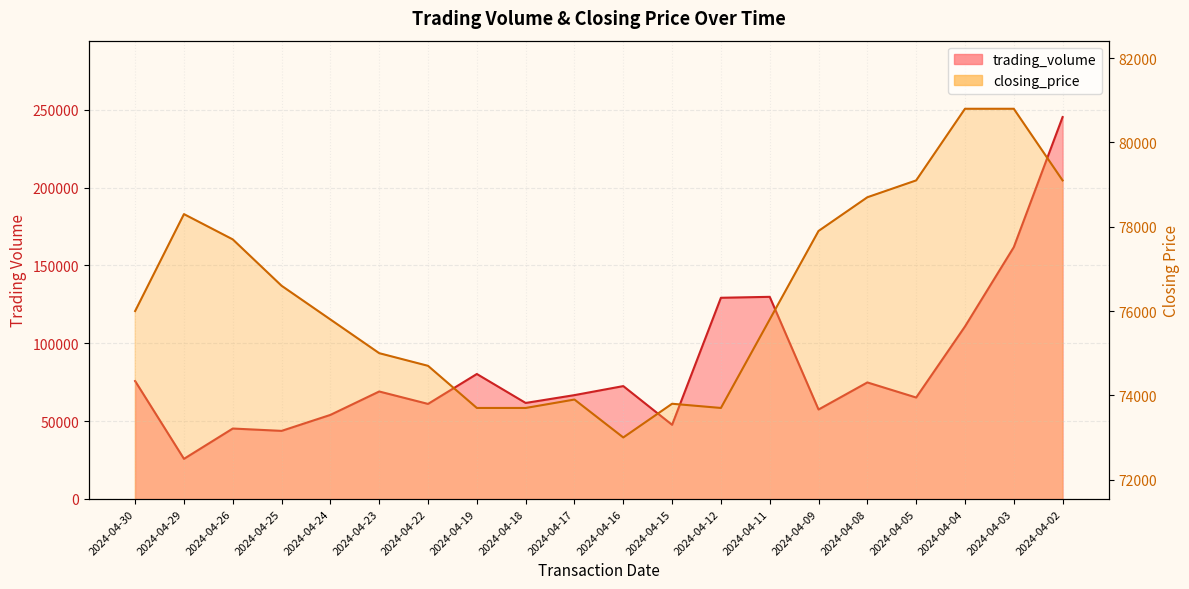

Reading left to right, extract all data points from this chart.

trading_volume: 2024-04-30=75740	2024-04-29=25780	2024-04-26=45250	2024-04-25=43750	2024-04-24=54010	2024-04-23=69040	2024-04-22=61060	2024-04-19=80280	2024-04-18=61680	2024-04-17=66710	2024-04-16=72510	2024-04-15=47640	2024-04-12=129229	2024-04-11=129830	2024-04-09=57460	2024-04-08=74860	2024-04-05=65170	2024-04-04=110800	2024-04-03=161730	2024-04-02=245290
closing_price: 2024-04-30=76000	2024-04-29=78300	2024-04-26=77700	2024-04-25=76600	2024-04-24=75800	2024-04-23=75000	2024-04-22=74700	2024-04-19=73700	2024-04-18=73700	2024-04-17=73900	2024-04-16=73000	2024-04-15=73800	2024-04-12=73700	2024-04-11=75800	2024-04-09=77900	2024-04-08=78700	2024-04-05=79100	2024-04-04=80800	2024-04-03=80800	2024-04-02=79100